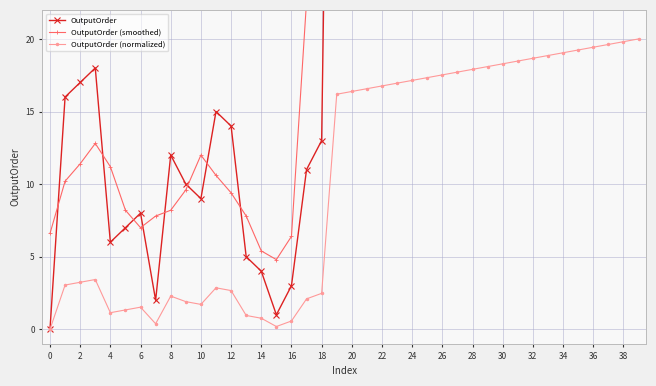

In OutputOrder, how many points are higher than both neighbors (excluding endpoints)?

4